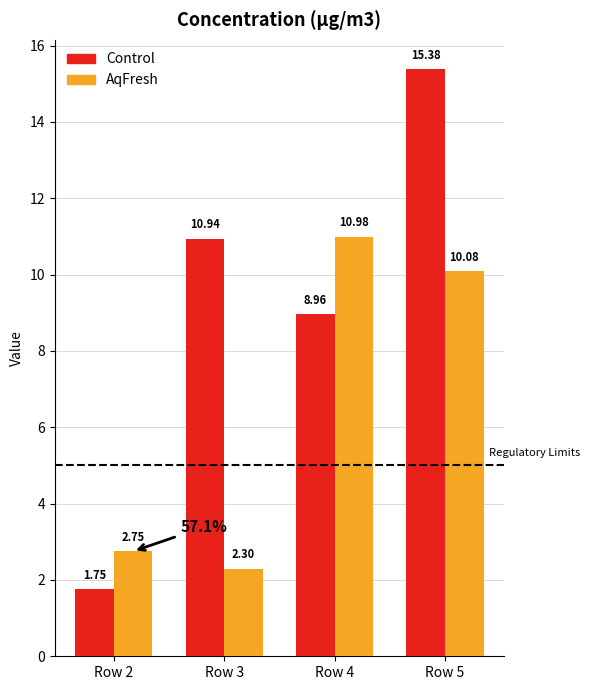

What is the difference between the AqFresh values at Row 4 and Row 3?

8.7